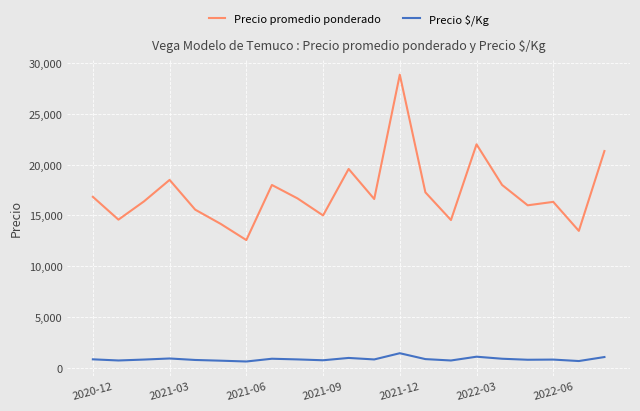

What is the value of the Precio promedio ponderado point at the 2nd from the left?

14588